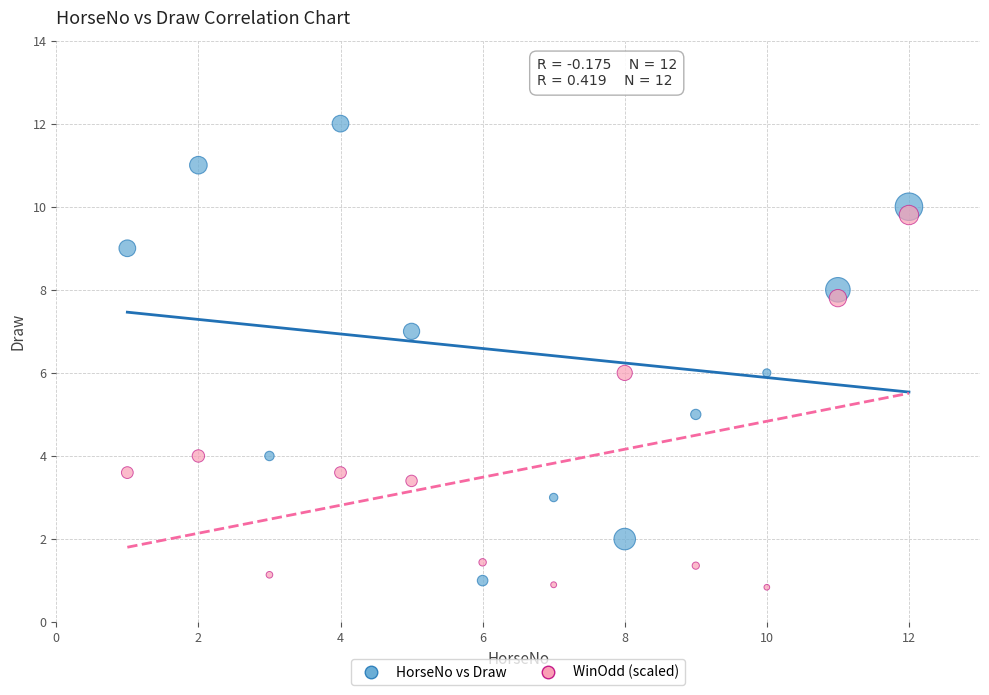

Across all data points, what is the range of Y values (max minus min)?

11.2